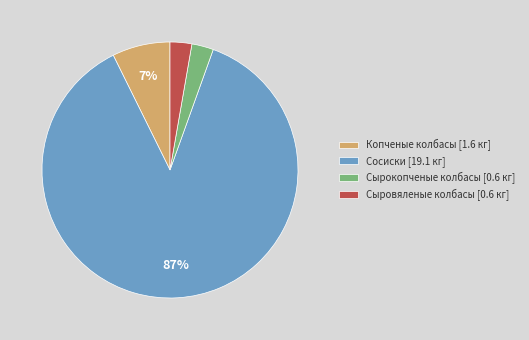

Combined, do Сосиски [19.1 кг] and Копченые колбасы [1.6 кг] account for over 50%?

Yes